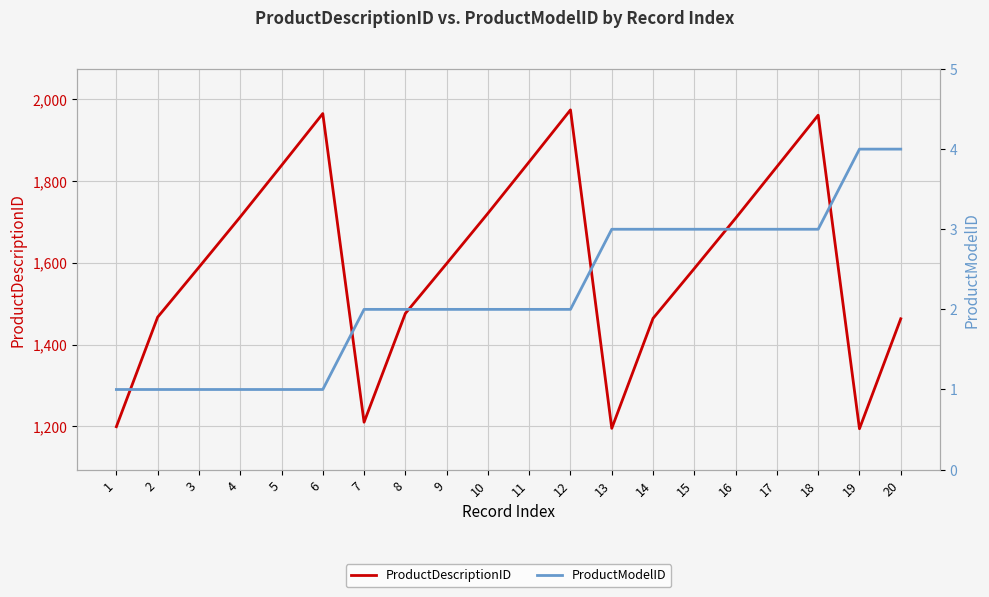

Which category has the highest value in the ProductDescriptionID series?

12